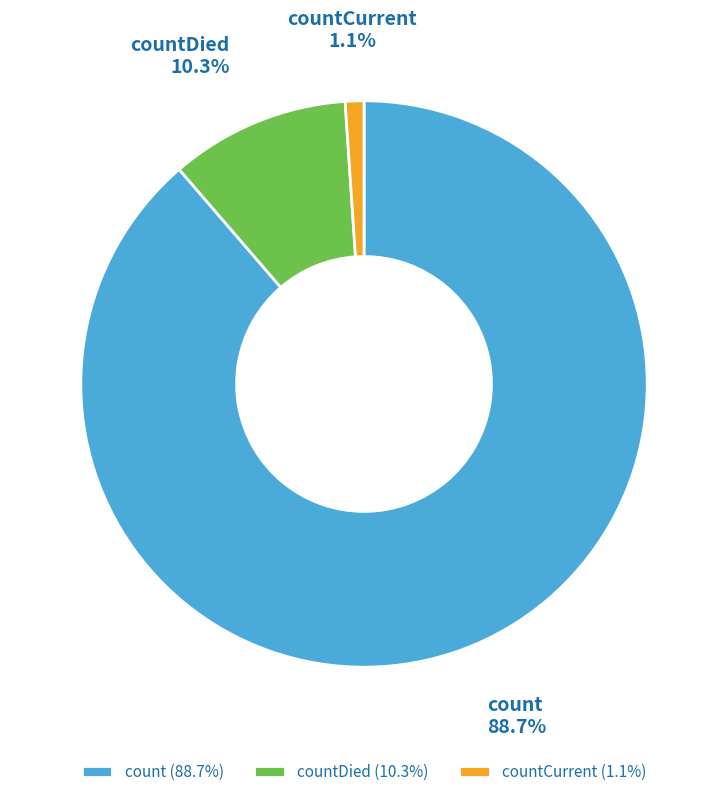

How many segments does this pie chart have?

3